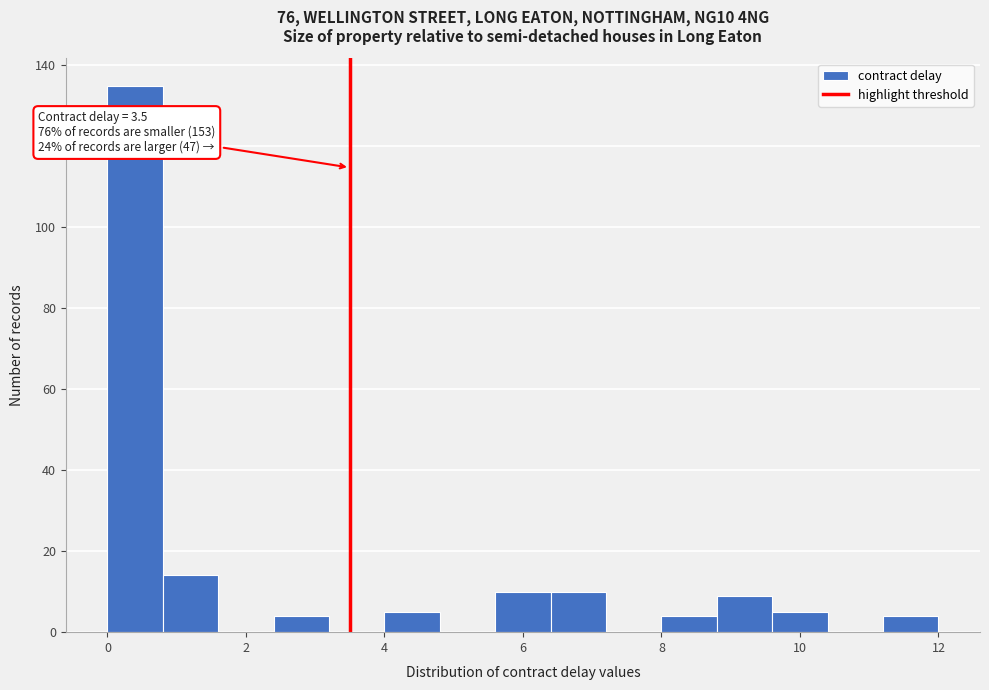

Over which range of the x-axis is the bar tallest?

0.0 to 0.8